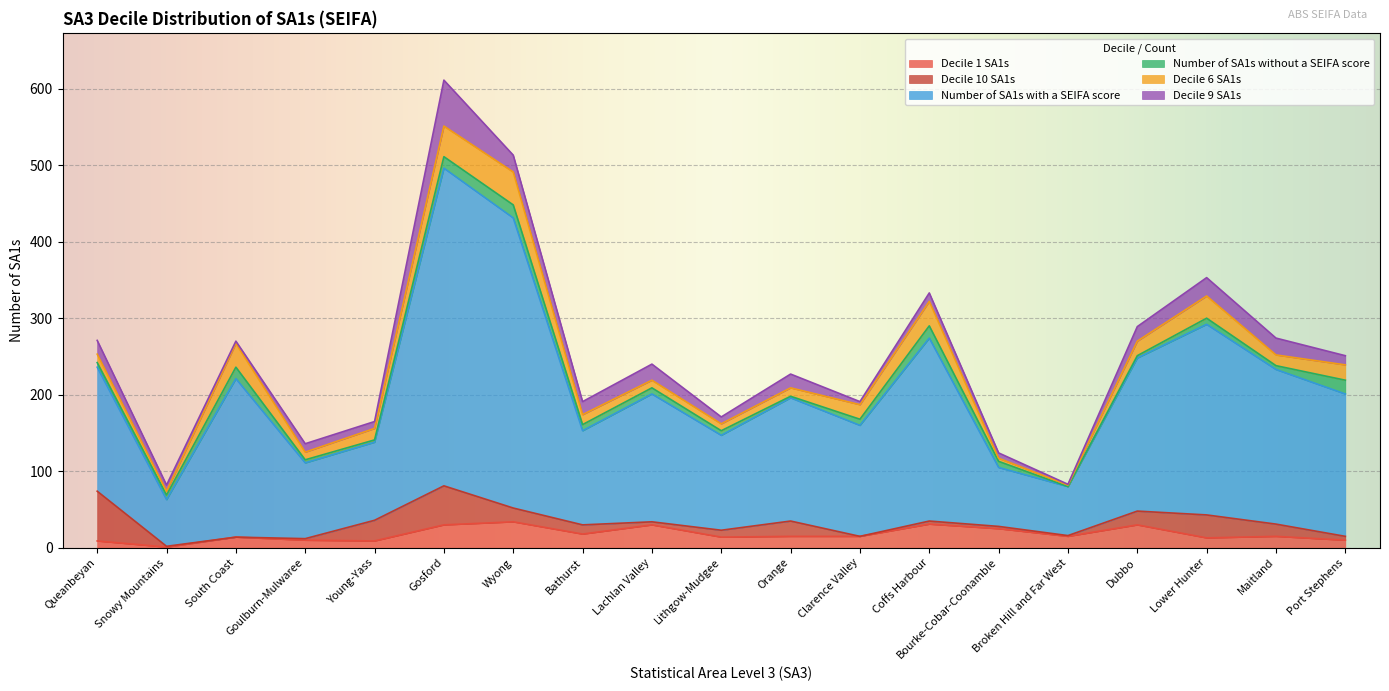

In Number of SA1s with a SEIFA score, how many points are lower than both neighbors (excluding endpoints)?

6